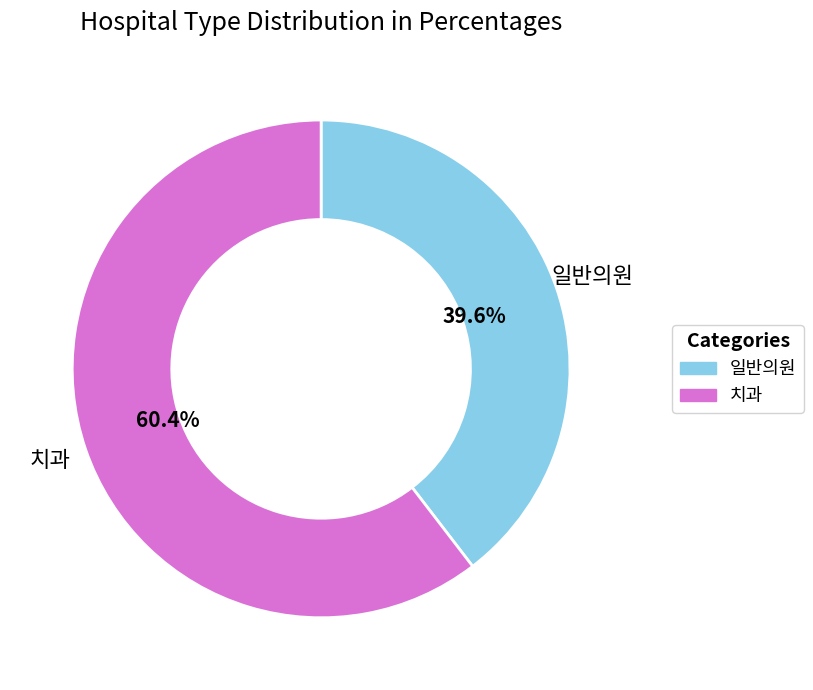

What is the largest slice in the pie chart?

치과